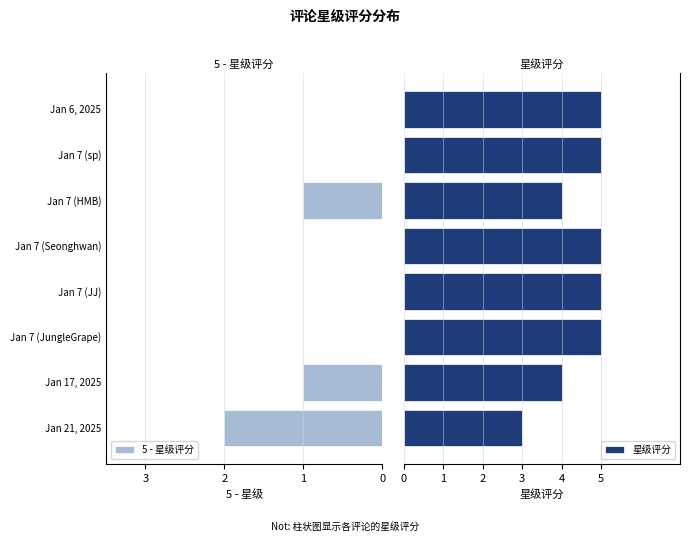

What is the sum of the 5 - 星级评分 values at Jan 21, 2025 and Jan 6, 2025?

2